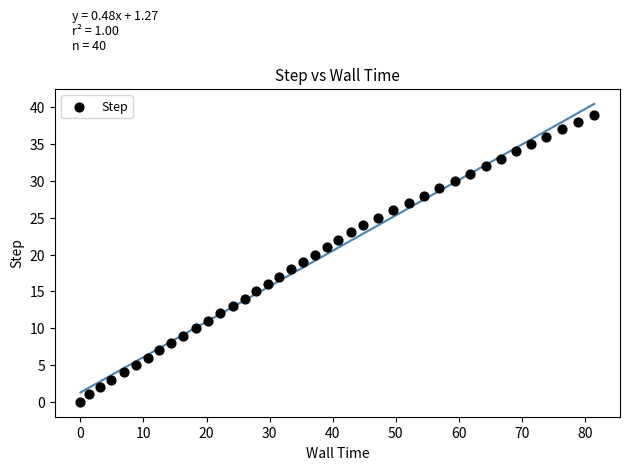

What is the range of Y values (max minus min)?

39